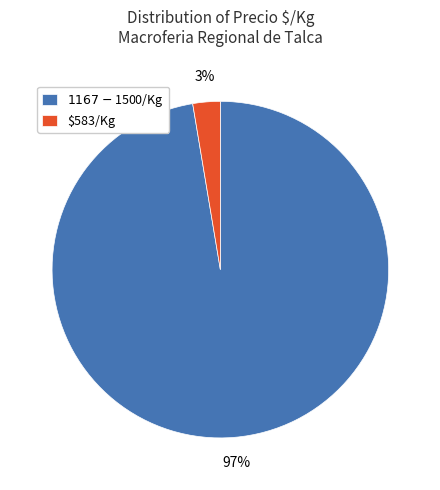

Is there a majority slice in this chart?

Yes